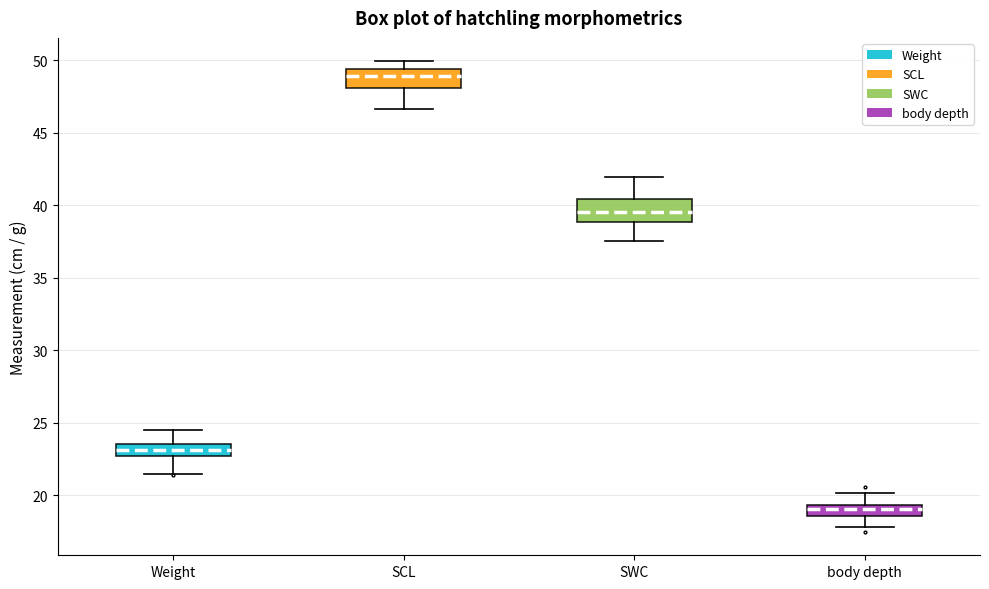

Which box's median line is the highest?

SCL